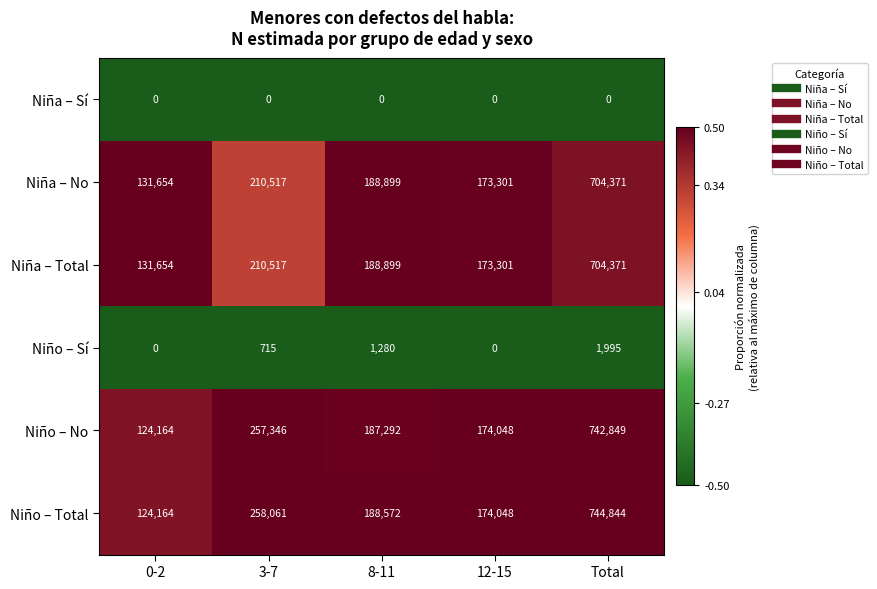

How many Niño – Sí values are between 0 and 1280?

4